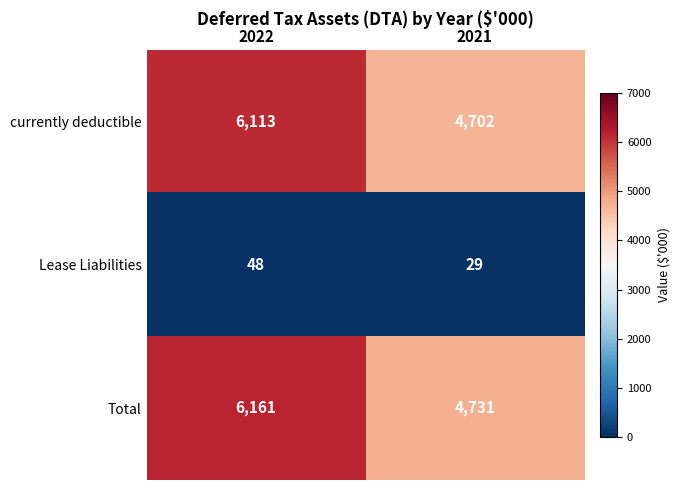

Which series has the widest spread of values?

Total